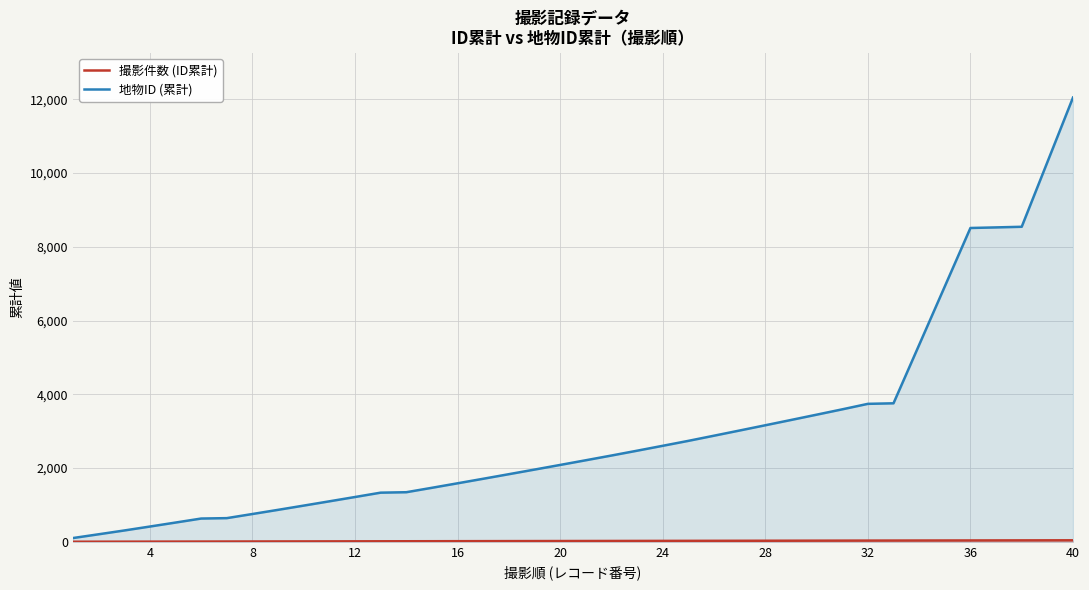

What is the difference between the highest and lowest values at 32?

3709